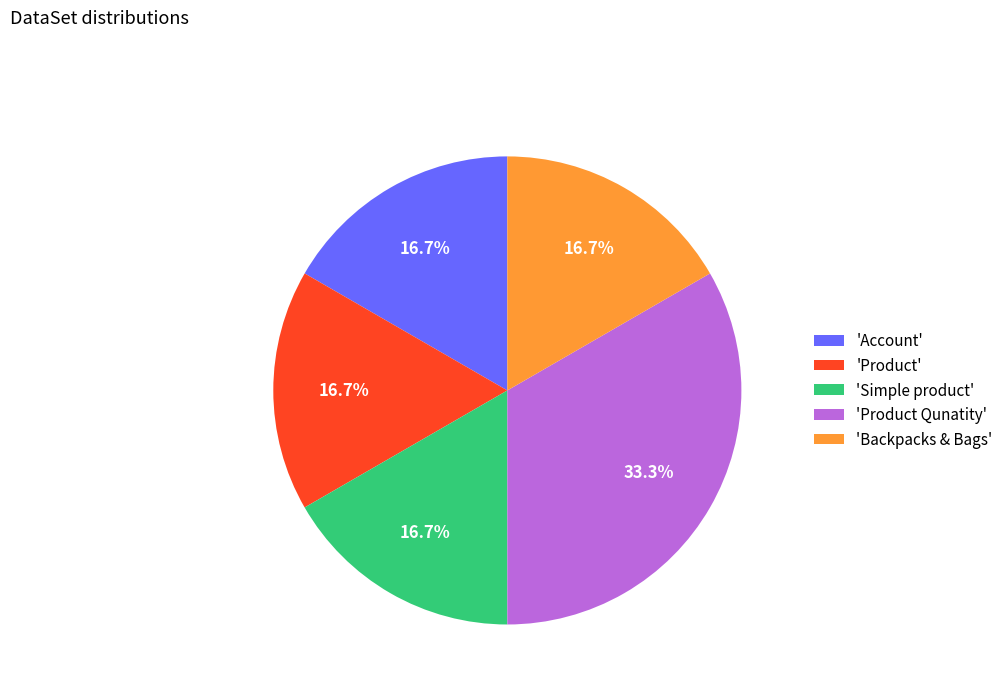

Which slice is the largest?

'Product Qunatity'